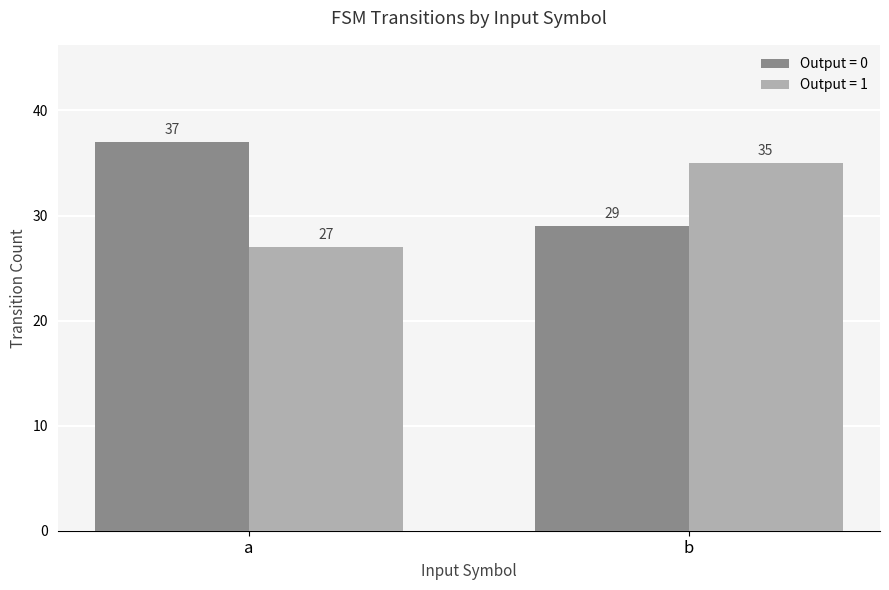

What is the approximate value of Output = 1 at a?

27